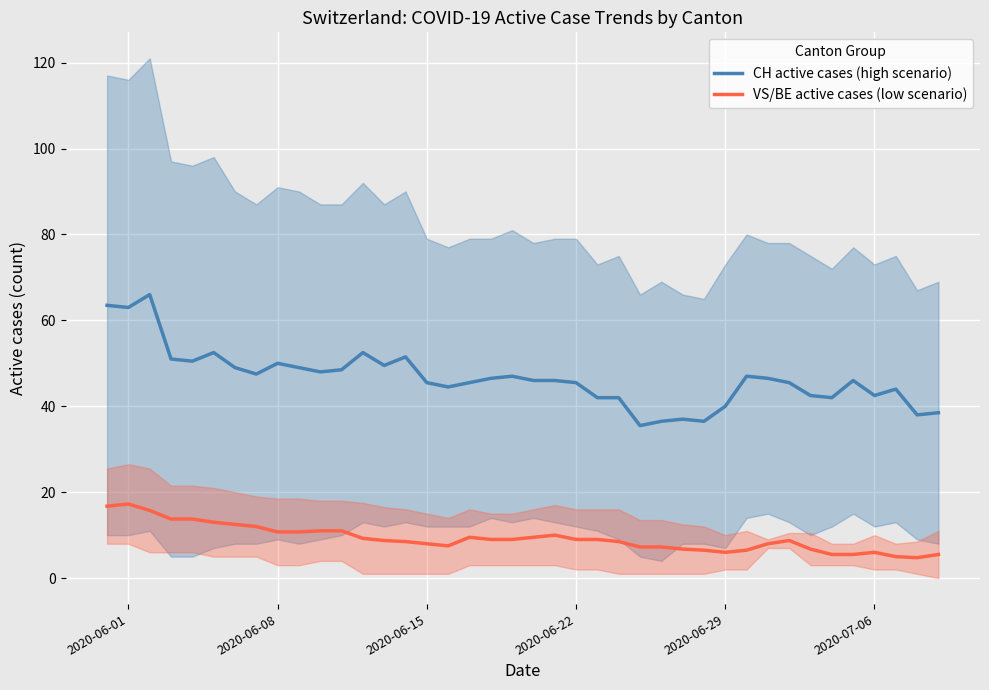

Count the number of data series in this chart.

2